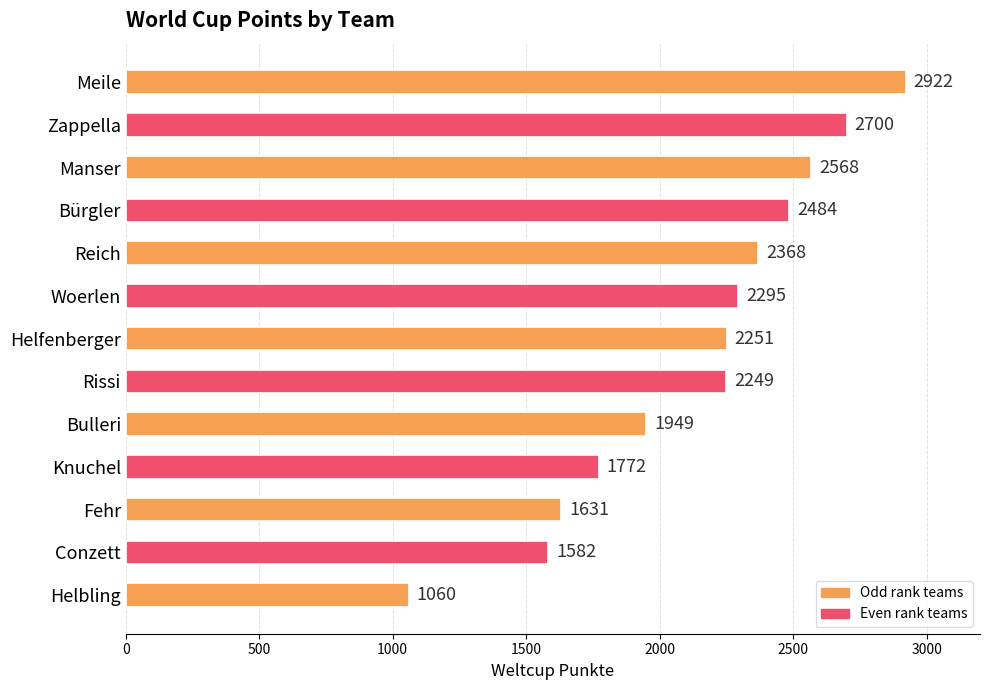

What is the difference between the second highest and minimum values?

1640